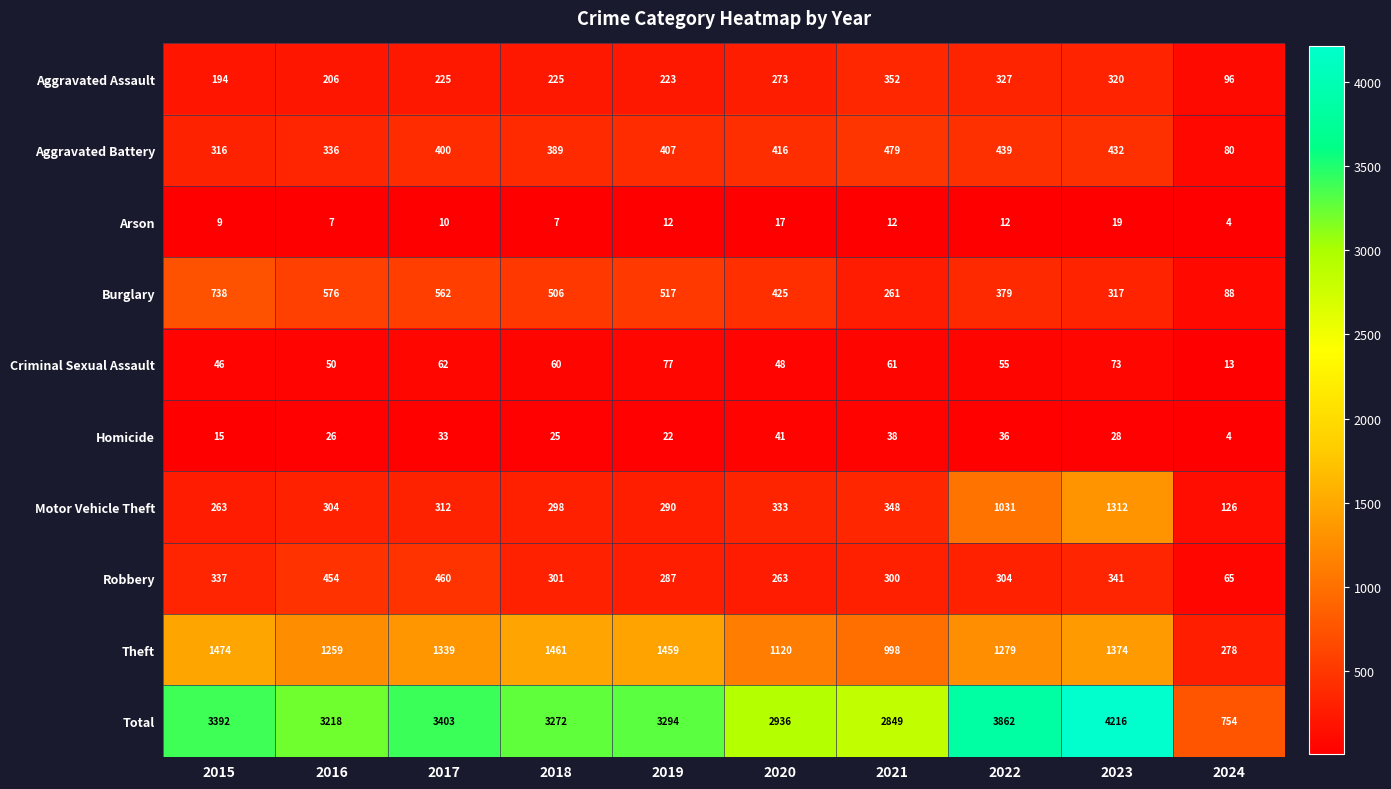

What is the difference between the second highest and second lowest values in the Motor Vehicle Theft series?

768